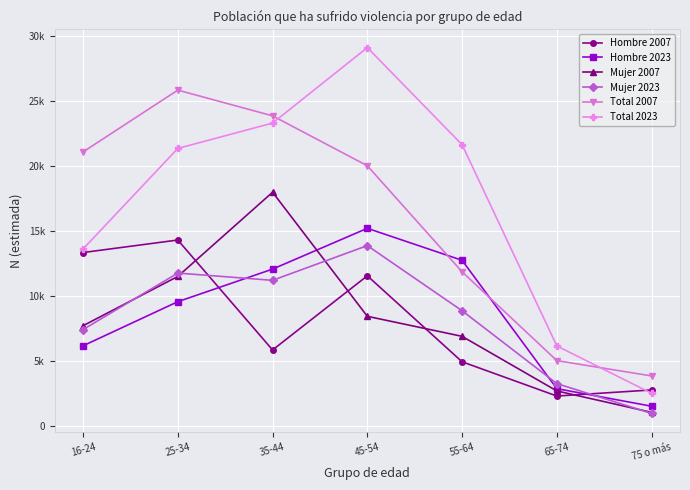

Does the chart display data point markers on the line(s)?

Yes